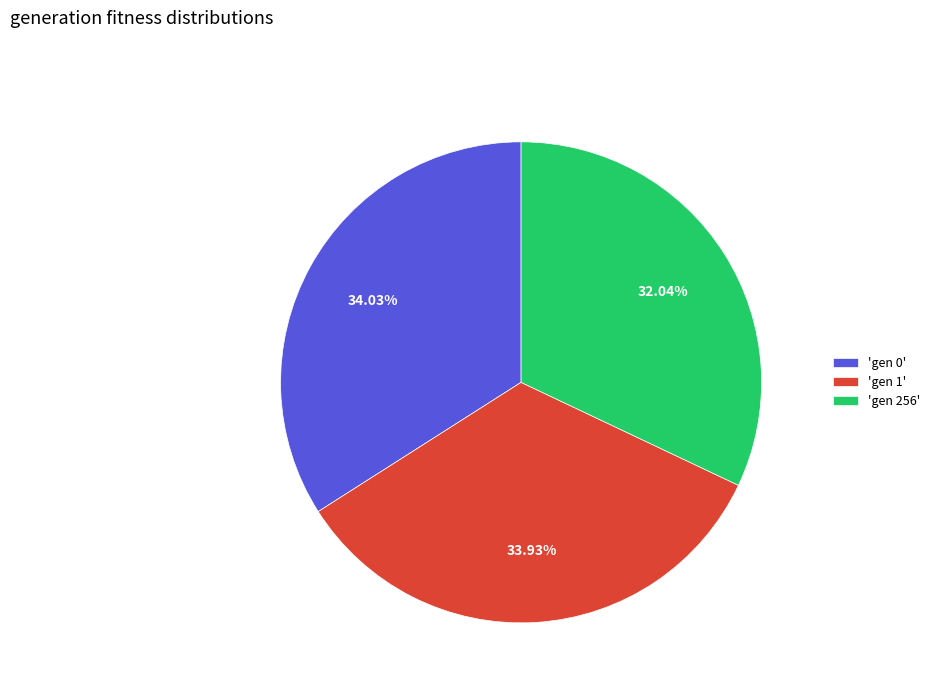

Combined, do 'gen 256' and 'gen 0' account for over 50%?

Yes